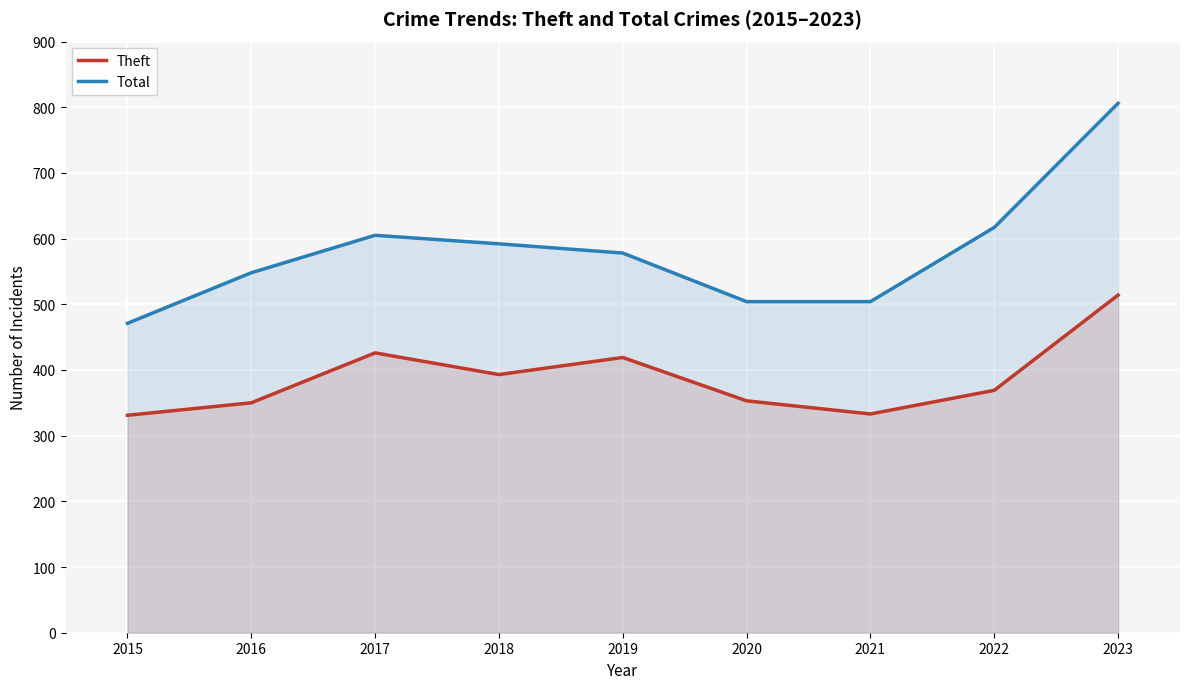

What is the minimum value shown in the chart?

331